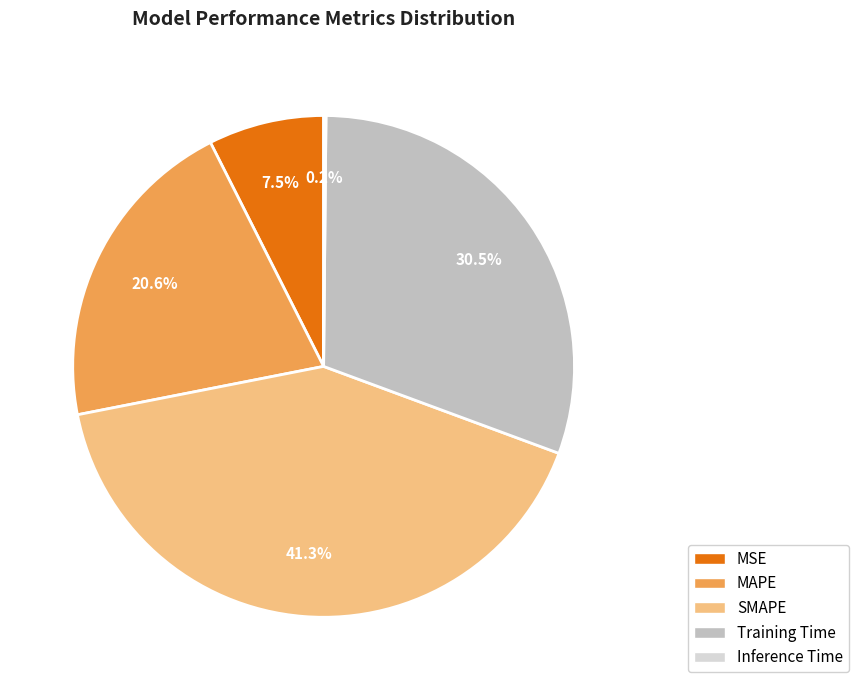

To the nearest percent, what is the average slice percentage?

20%